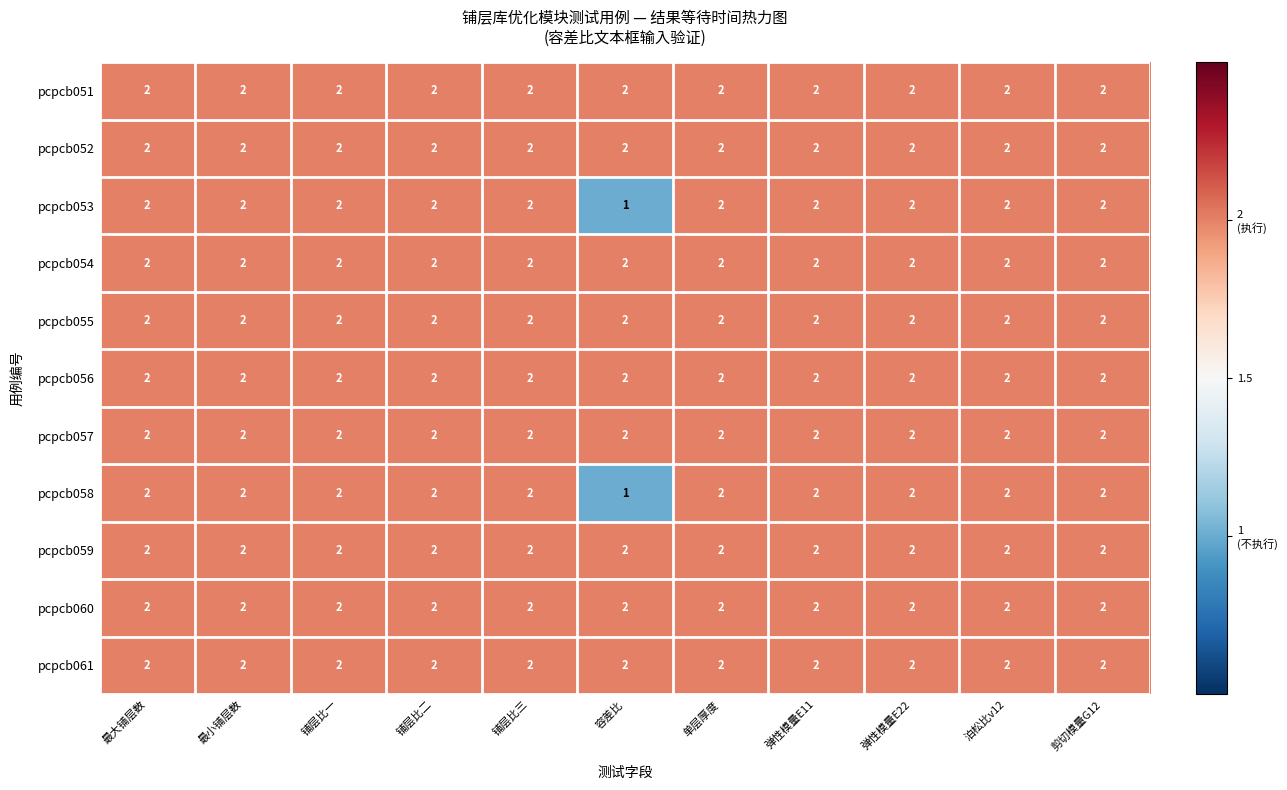

At how many categories does at least one series exceed 1?

11